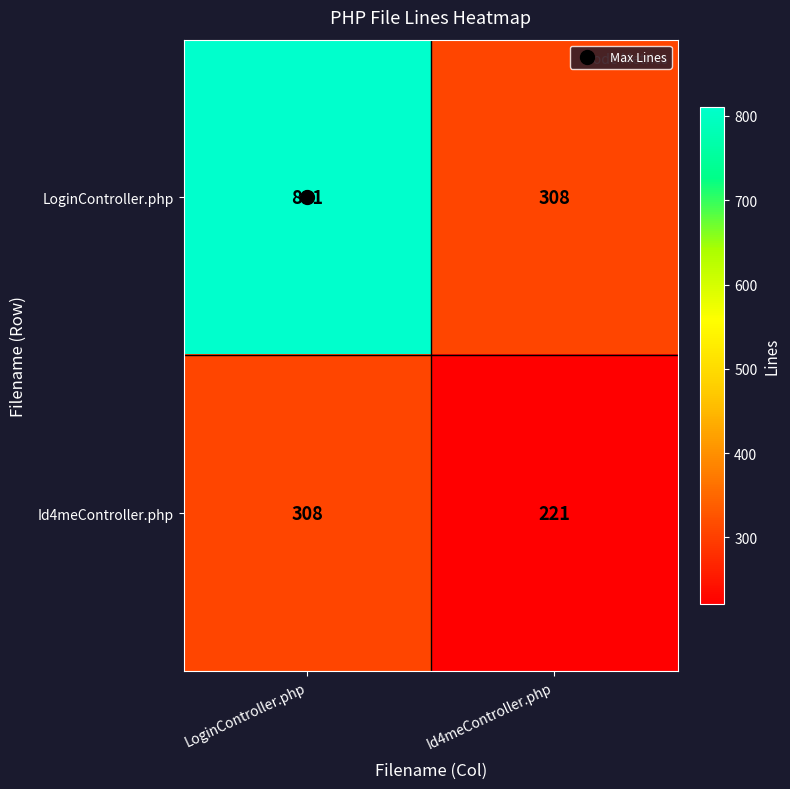

What is the total value across all series at Id4meController.php?

529